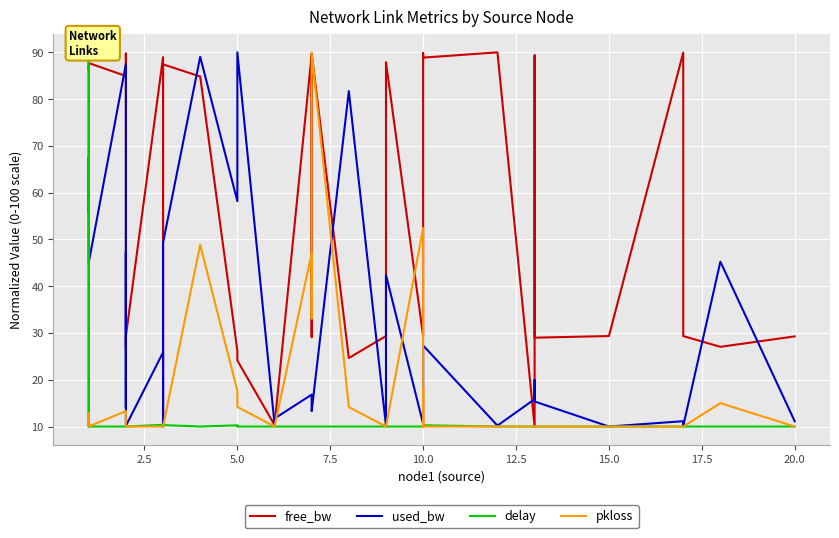

What is the greatest value displayed?

90.0